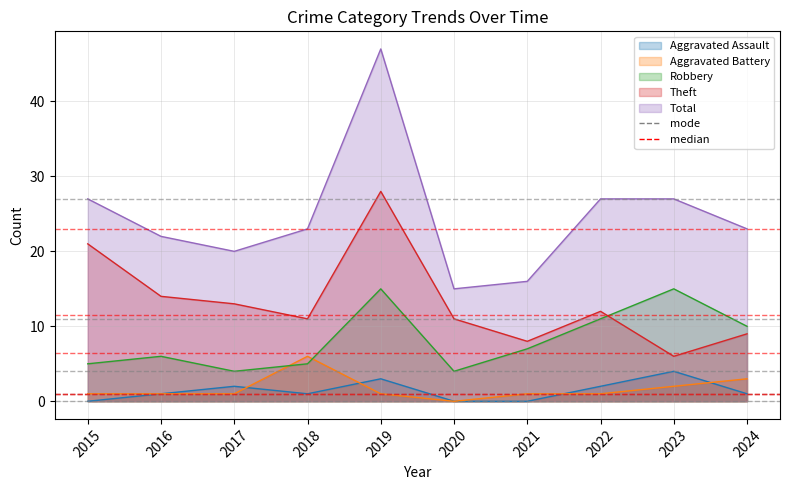

Does the chart display data point markers on the line(s)?

No